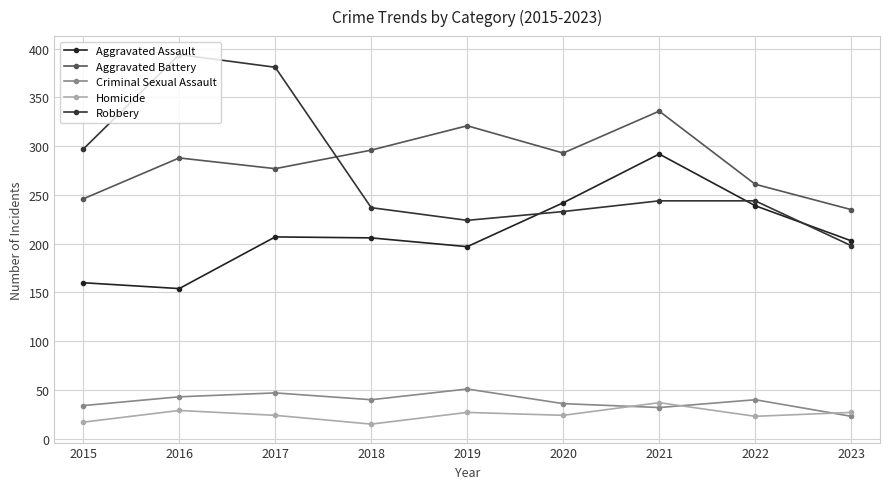

What is the highest value of the Robbery series?

394